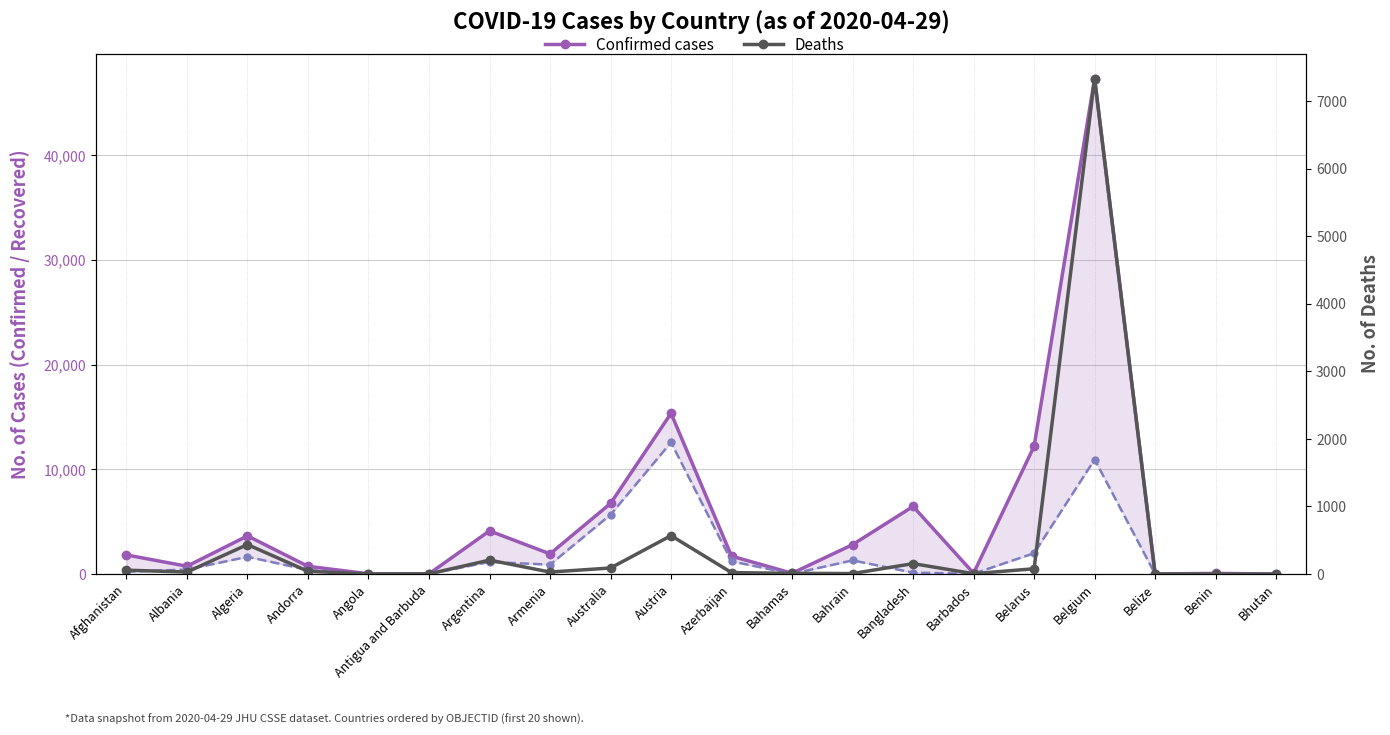

What is the label of the 18th point from the right?

Algeria